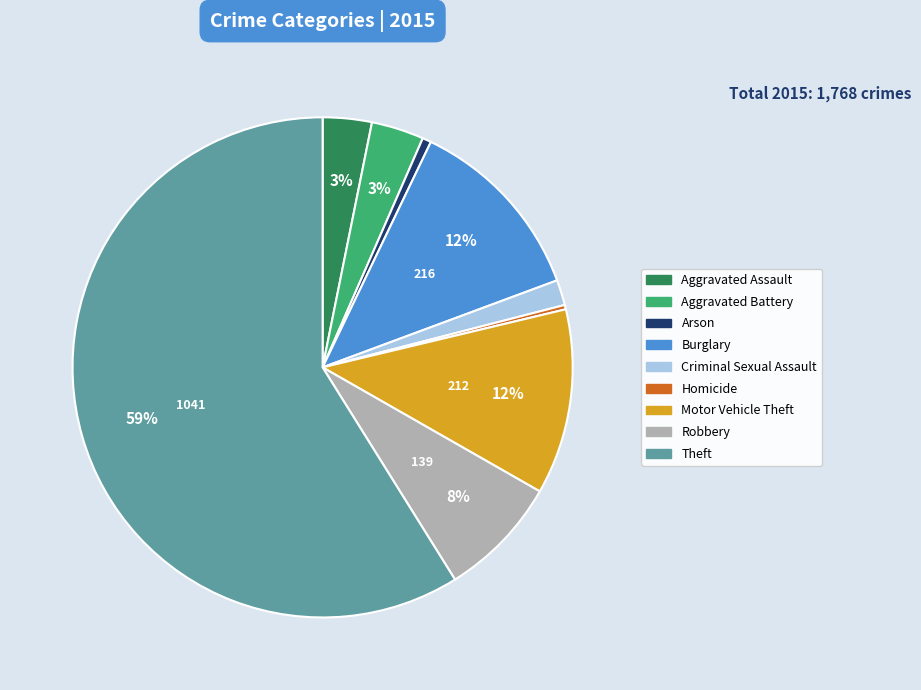

To the nearest percent, what is the difference between the largest and smallest slice percentages?

59%